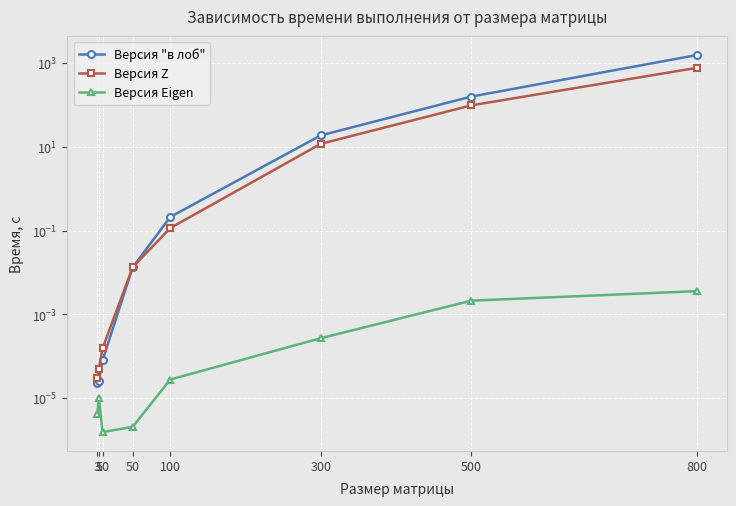

In Версия Eigen, how many points are lower than both neighbors (excluding endpoints)?

1